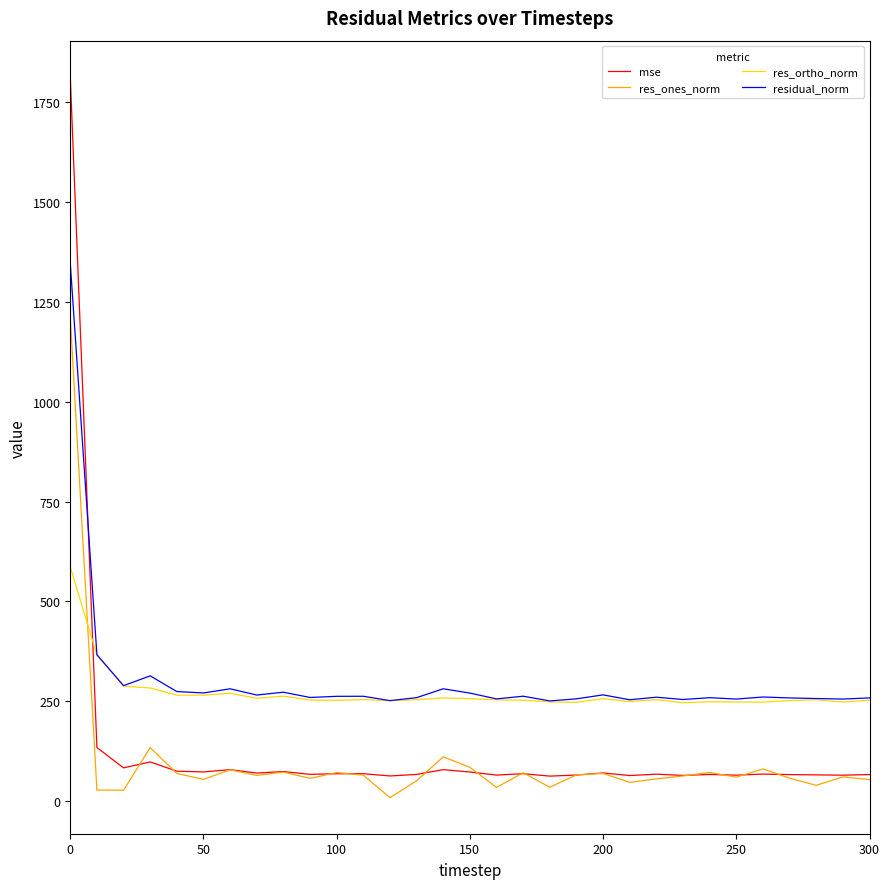

Which series has the widest spread of values?

mse